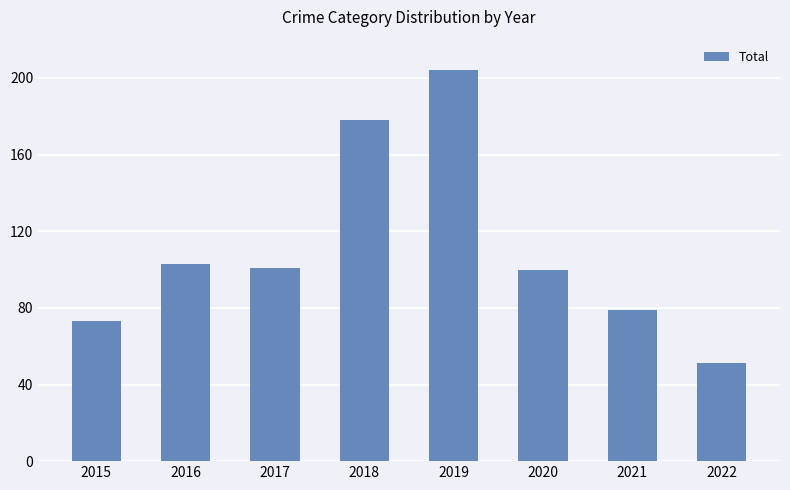

Which category has the lowest value across all series?

2022